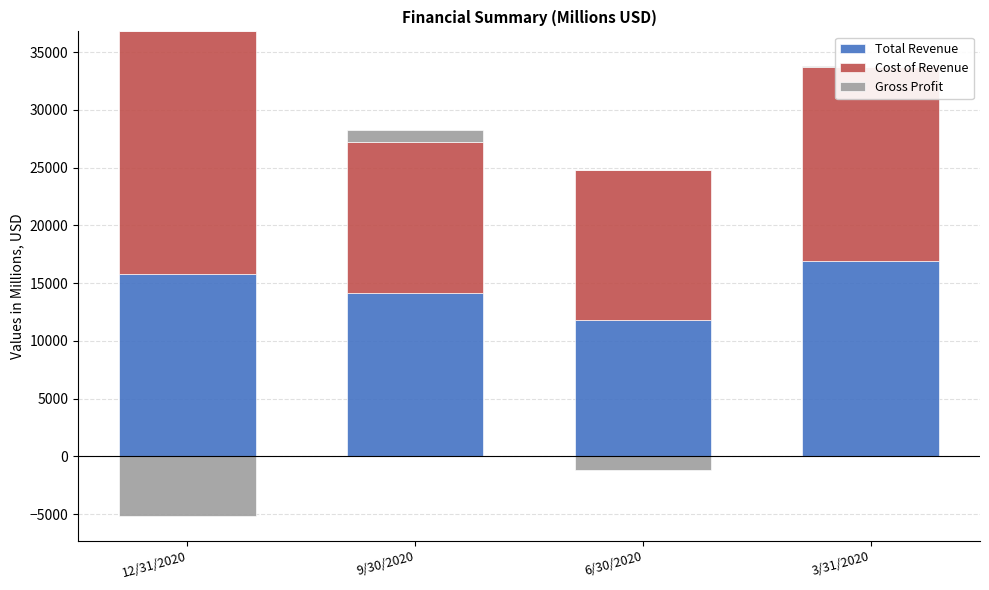

How many bars are there in each group?

3